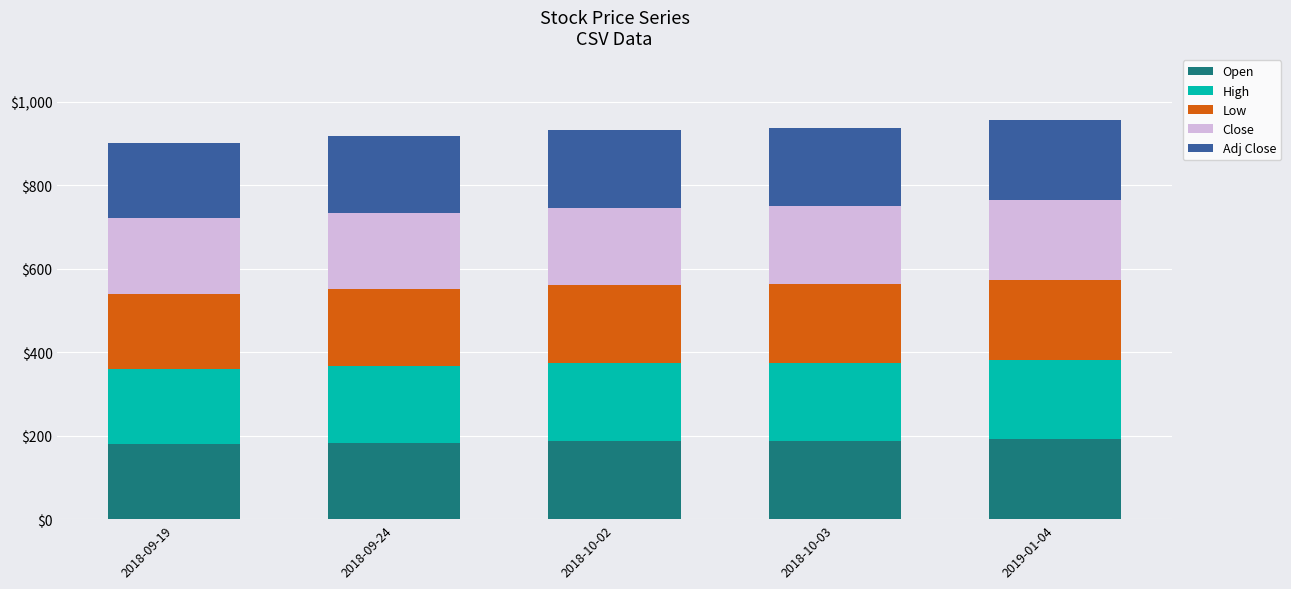

What are all the series names shown in the legend?

Open, High, Low, Close, Adj Close